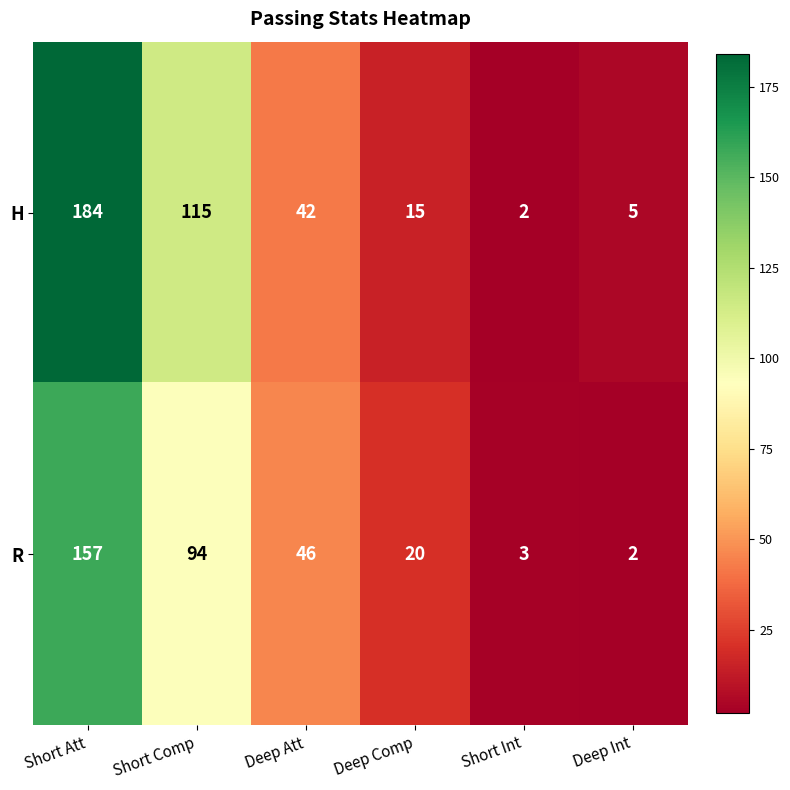

What is the average value of the R series?

54